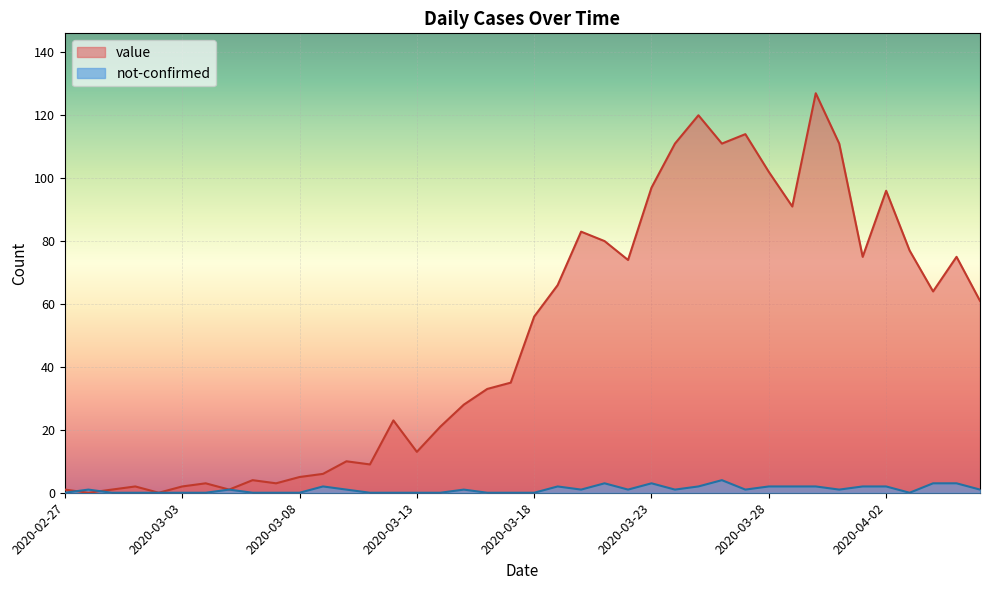

How many data points in not-confirmed are less than 1?

17